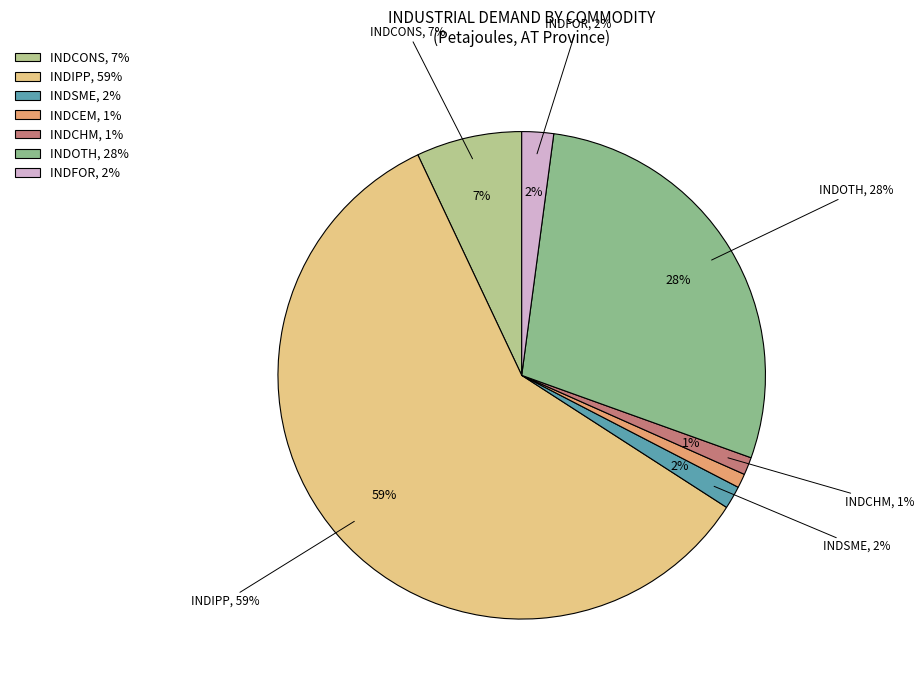

What percentage is NOT represented by INDOTH?

71.6%